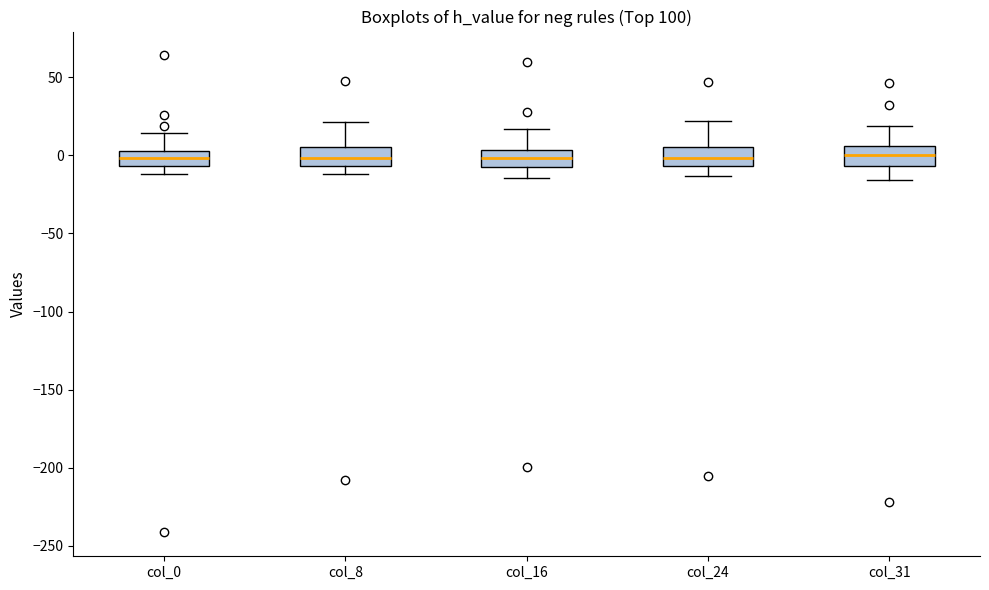

Reading left to right, transcribe this box plot: for each box, give where its median line is, the range the box spans, and where its two whiskers end, as read against the y-axis. The values are not printed on the chart, so give them approximately, as read against the axis.

col_0: median 0, box -5 to 5, whiskers -10 to 15
col_8: median 0, box -5 to 5, whiskers -10 to 20
col_16: median 0, box -10 to 5, whiskers -15 to 15
col_24: median 0, box -5 to 5, whiskers -15 to 20
col_31: median 0, box -5 to 5, whiskers -15 to 20